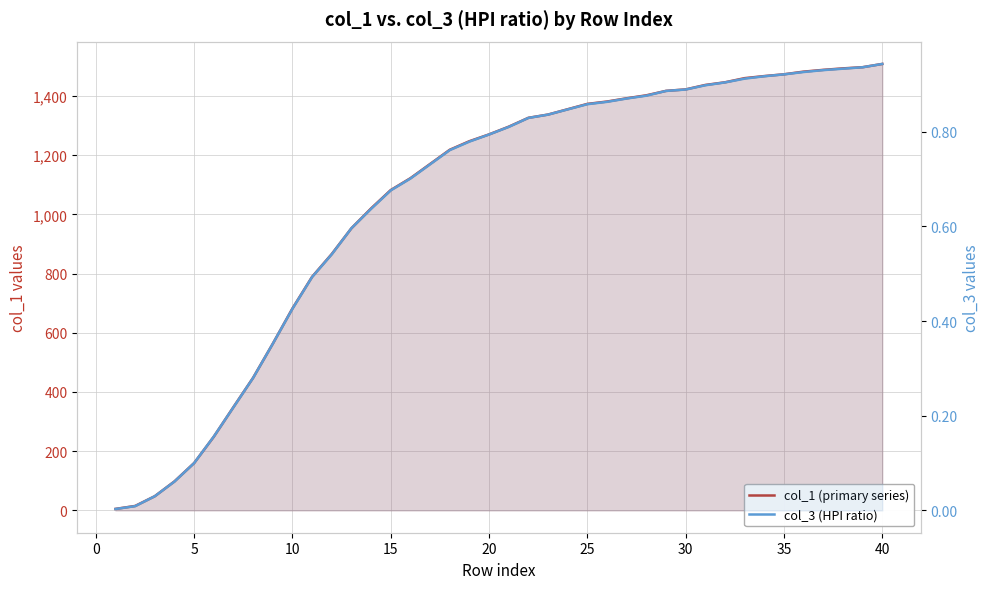

What is the maximum value shown in the chart?

1508.0